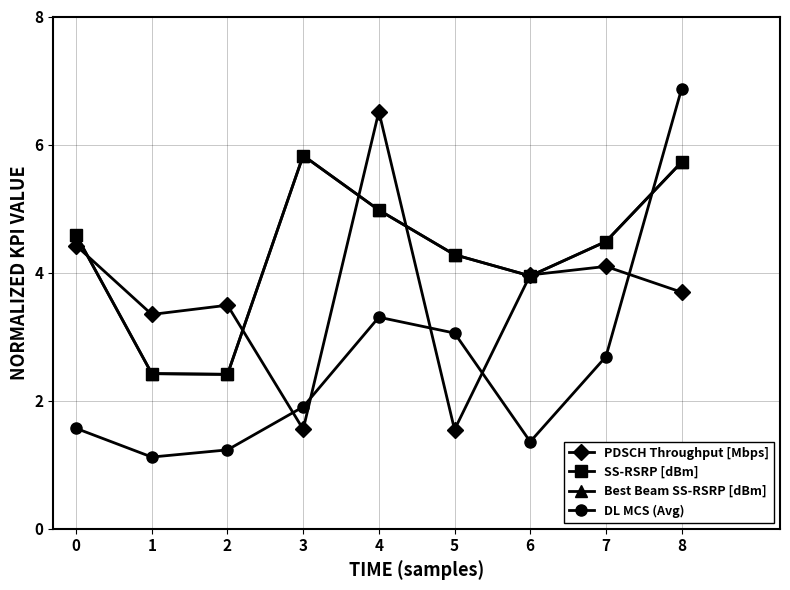

After their last crossing, which series has the higher values: PDSCH Throughput [Mbps] or Best Beam SS-RSRP [dBm]?

Best Beam SS-RSRP [dBm]